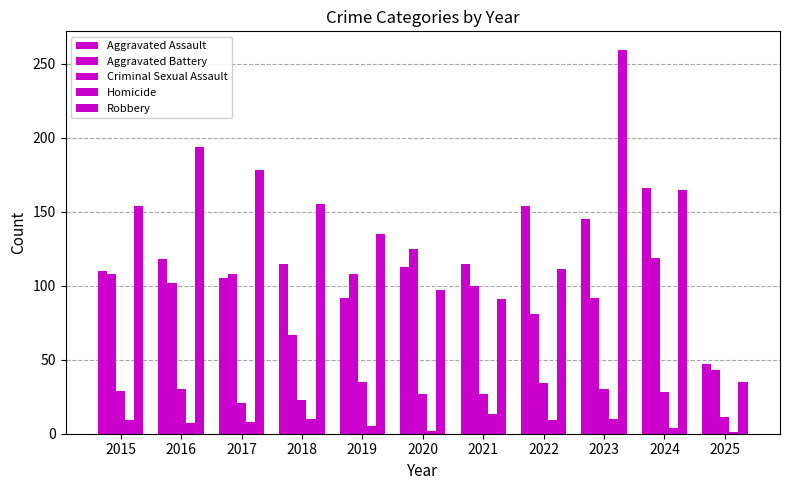

Are the bars horizontal?

No